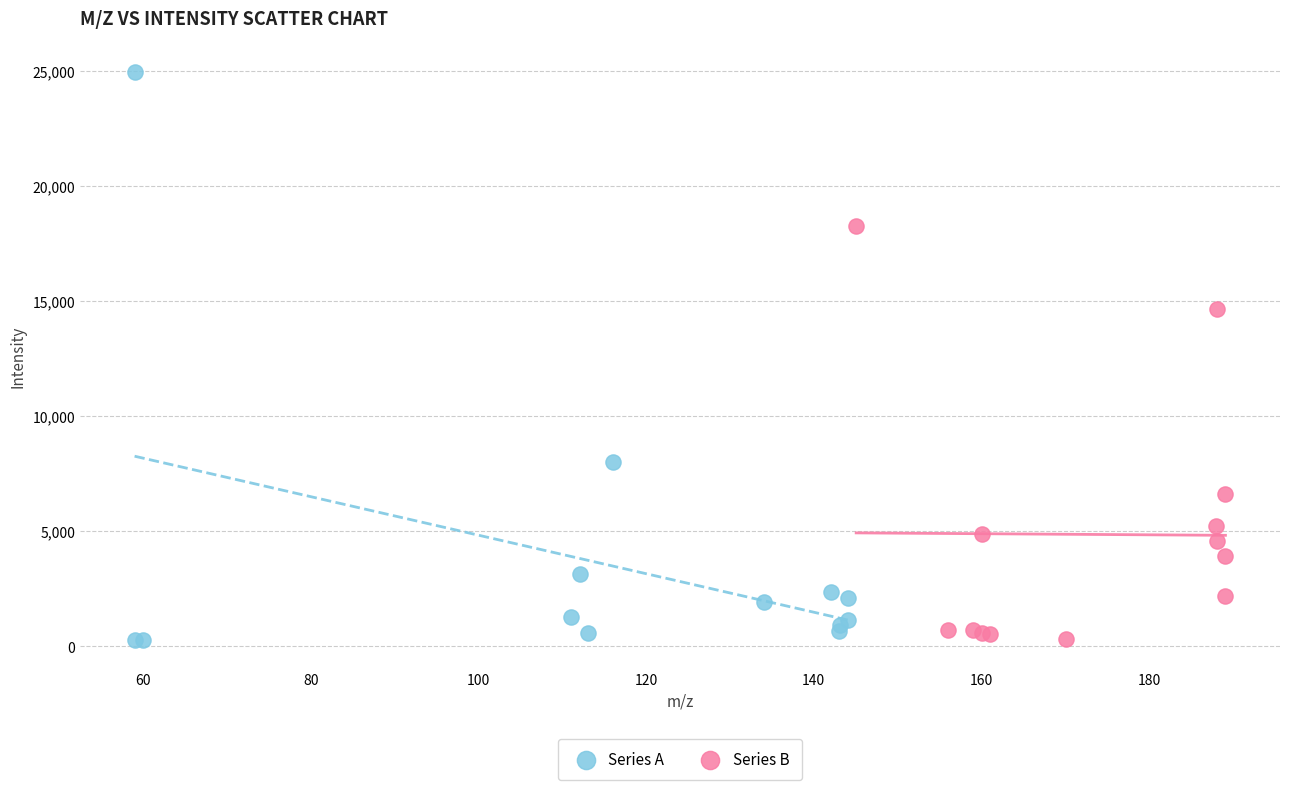

Which series contains the highest Y value?

Series A